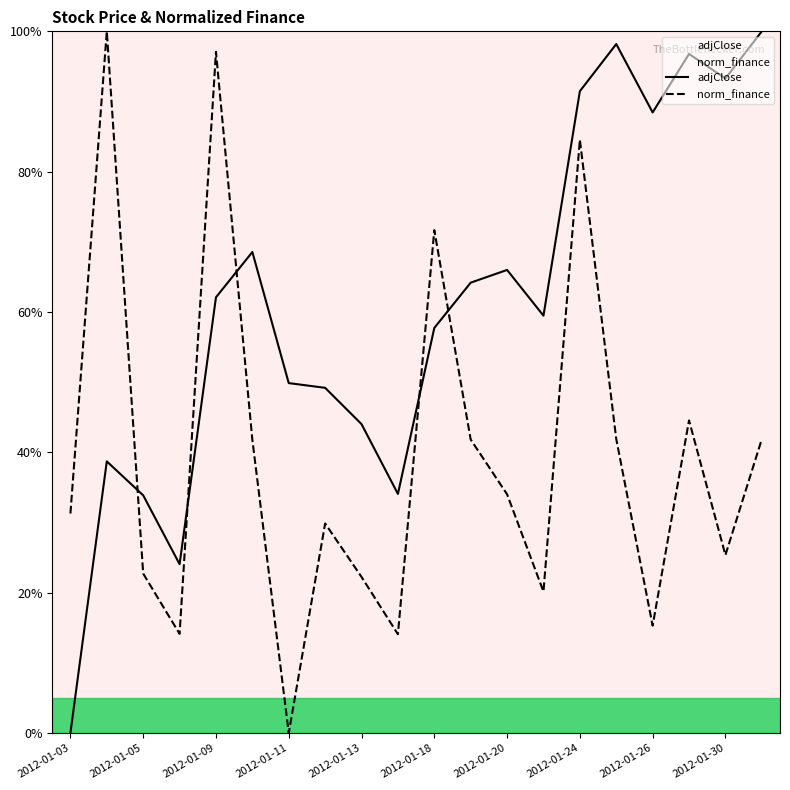

True or false: adjClose has a value of 153.7 at 17.

False